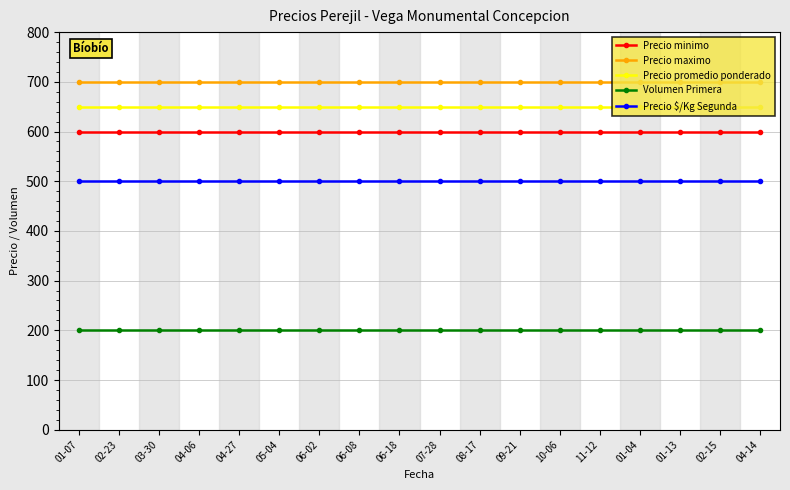

Reading right to left, extract all data points from this chart.

Precio minimo: 600	600	600	600	600	600	600	600	600	600	600	600	600	600	600	600	600	600
Precio maximo: 700	700	700	700	700	700	700	700	700	700	700	700	700	700	700	700	700	700
Precio promedio ponderado: 650	650	650	650	650	650	650	650	650	650	650	650	650	650	650	650	650	650
Volumen Primera: 200	200	200	200	200	200	200	200	200	200	200	200	200	200	200	200	200	200
Precio $/Kg Segunda: 500	500	500	500	500	500	500	500	500	500	500	500	500	500	500	500	500	500